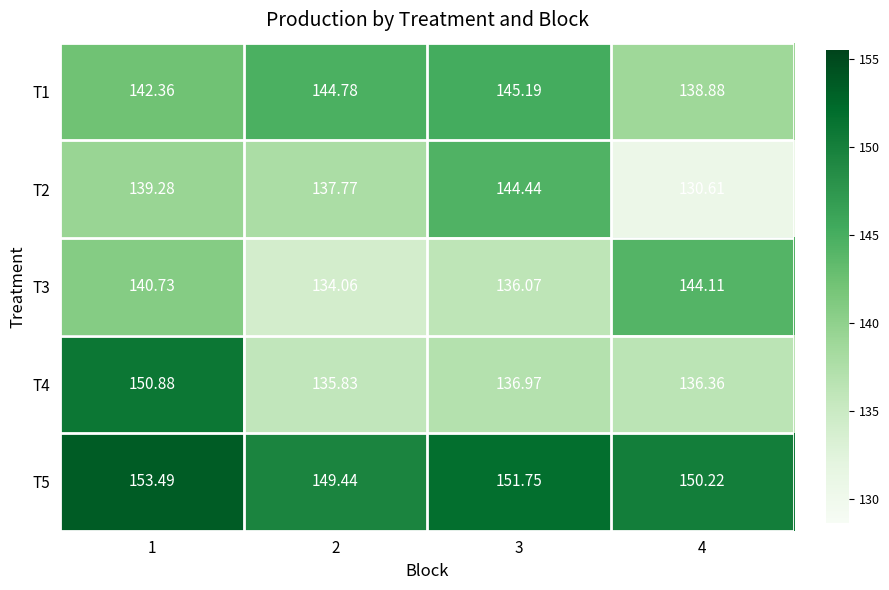

Rank the series at 3 from highest to lowest value.

T5, T1, T2, T4, T3